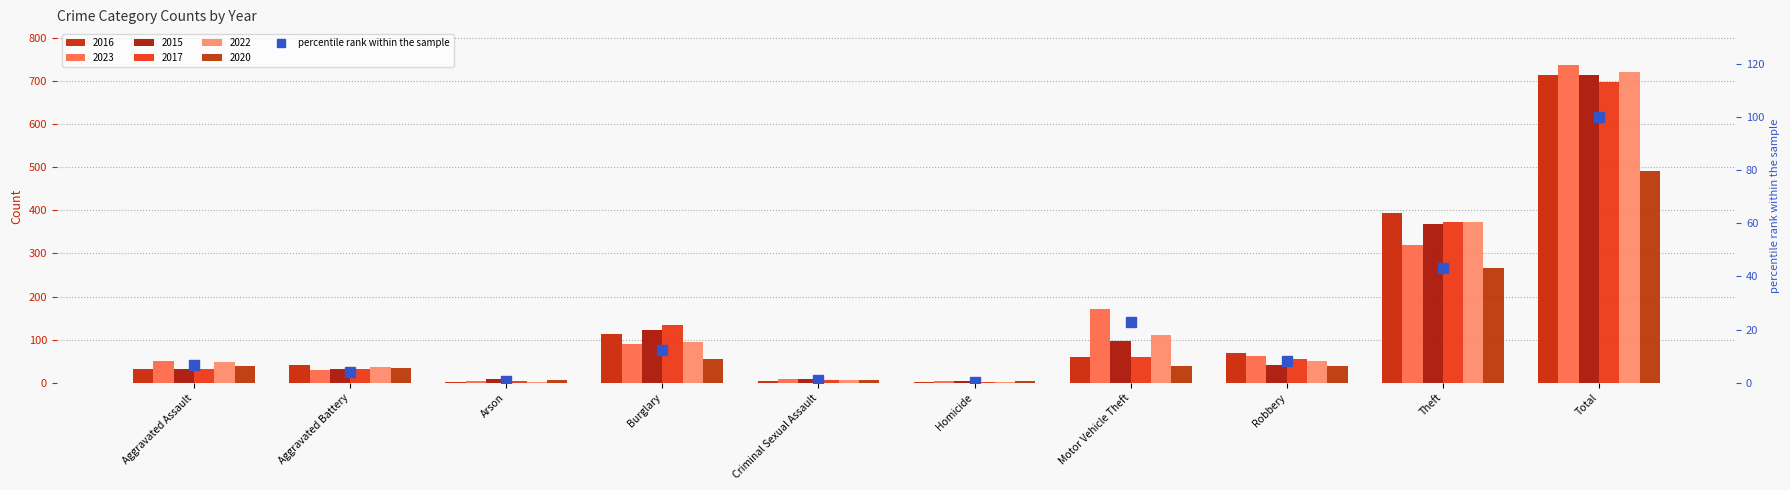

The value at Robbery is 2.0. True or false?

False